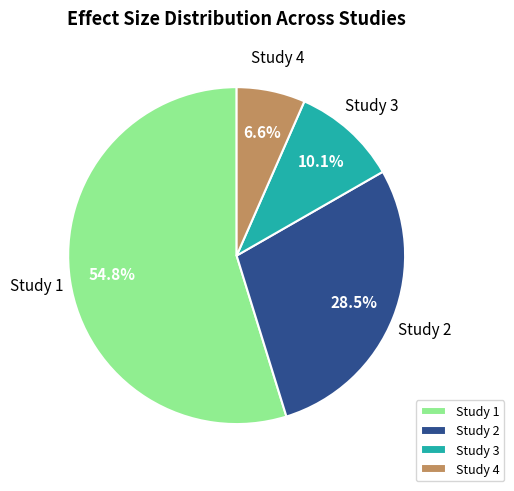

Which category accounts for the majority?

Study 1